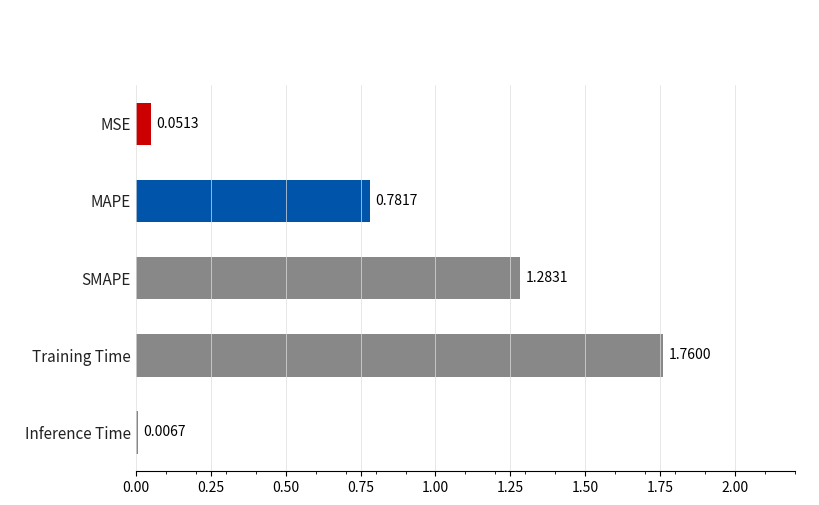

What is the sum of all values?

3.9